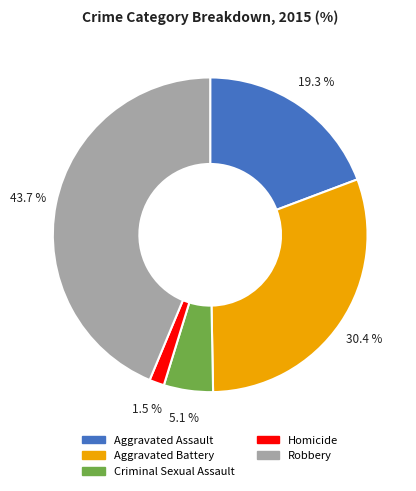

To the nearest percent, what is the difference between the largest and smallest slice percentages?

42%